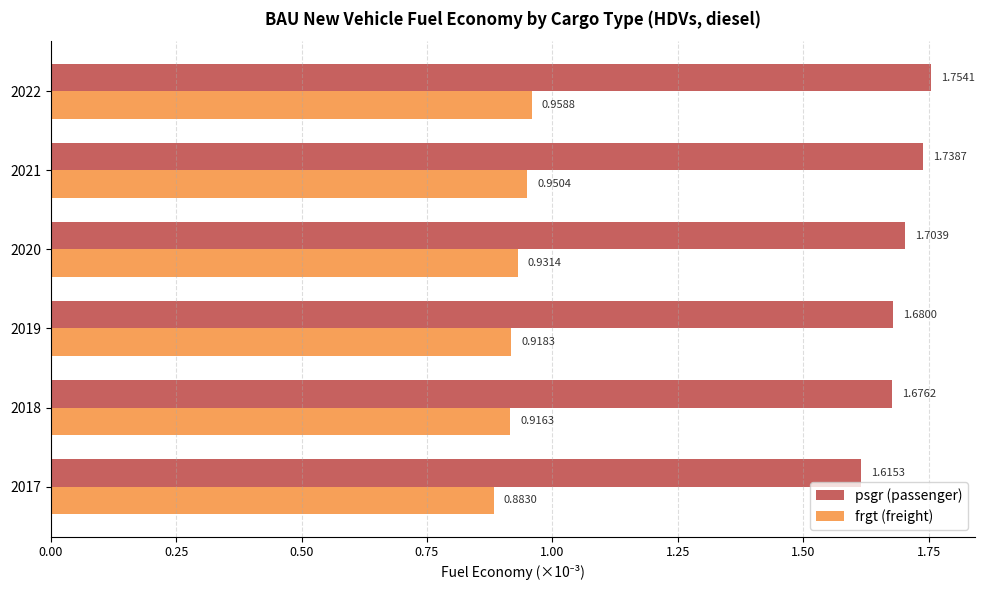

At which category is the sum across all series the highest?

2022